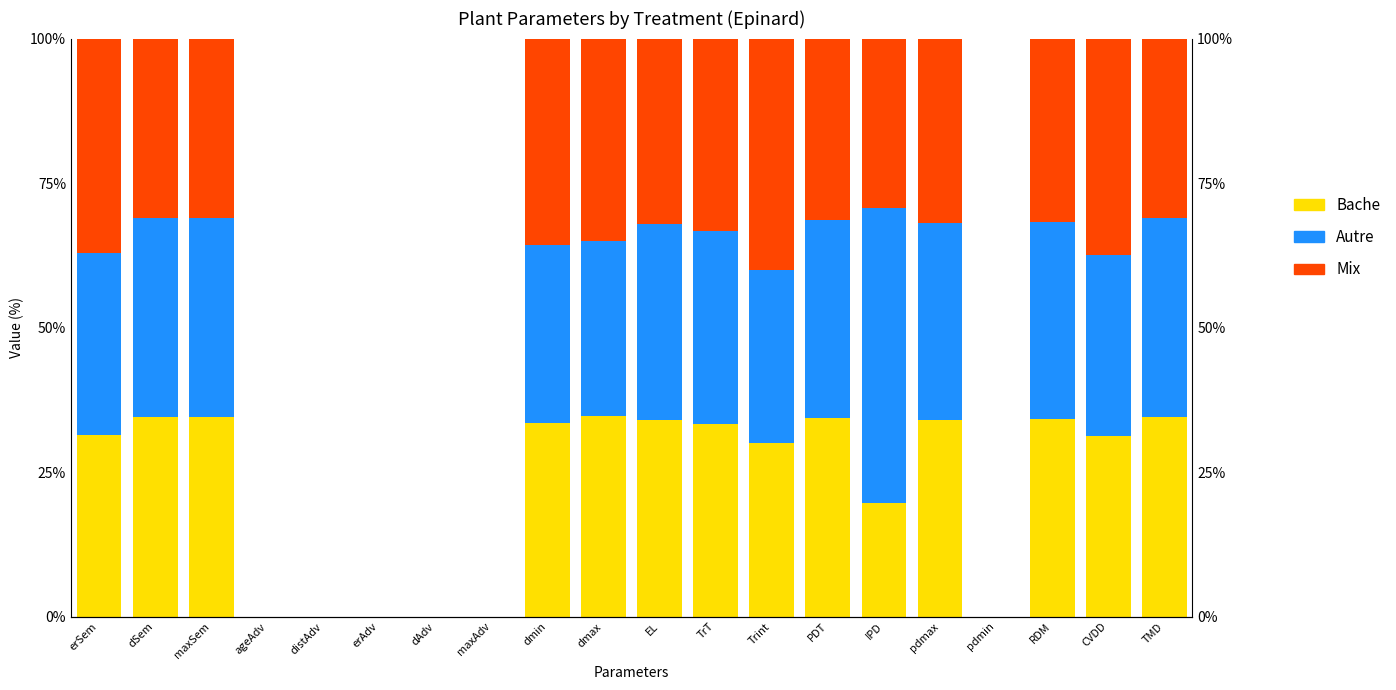

Reading left to right, extract all data points from this chart.

Bache: 31.5	34.5	34.5	0.0	0.0	0.0	0.0	0.0	33.5	34.8	34.0	33.3	30.0	34.3	19.6	34.0	0.0	34.2	31.2	34.5
Autre: 31.5	34.5	34.5	0.0	0.0	0.0	0.0	0.0	30.7	30.2	34.0	33.3	30.0	34.3	51.1	34.0	0.0	34.2	31.2	34.5
Mix: 37.0	31.0	31.0	0.0	0.0	0.0	0.0	0.0	35.8	35.0	32.1	33.3	40.0	31.4	29.3	31.9	0.0	31.7	37.5	31.0